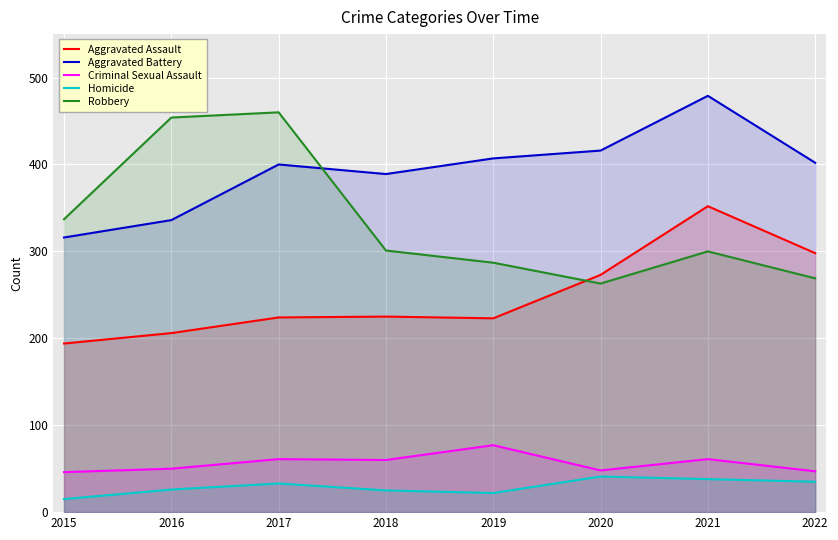

Which series has the largest range (max minus min)?

Robbery